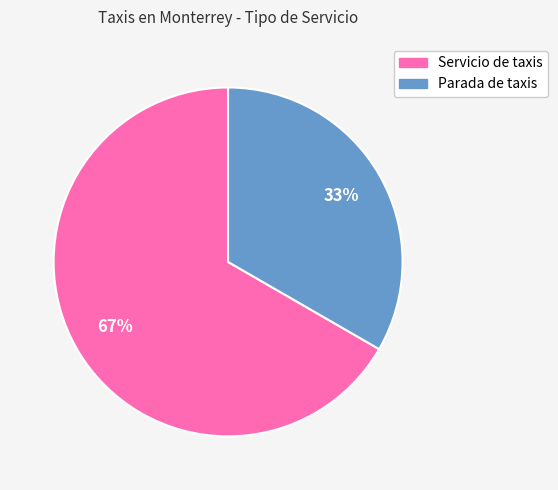

Is the sum of Parada de taxis and Servicio de taxis greater than half?

Yes